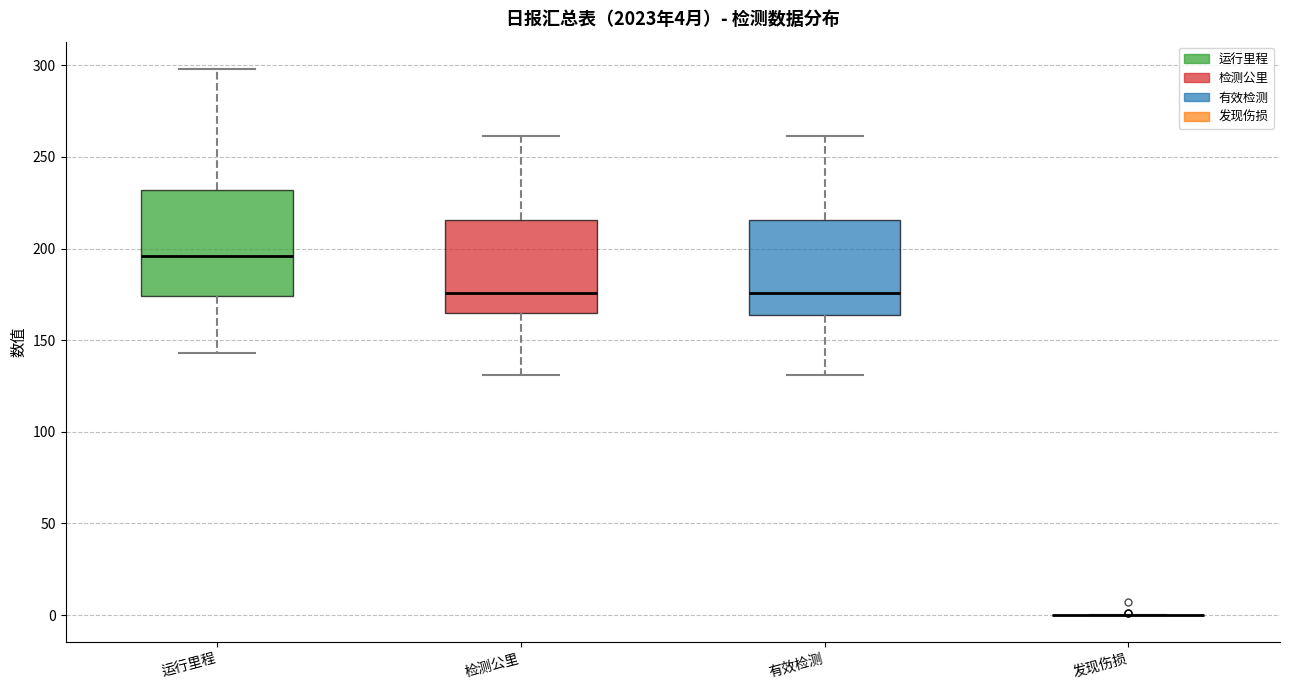

Comparing the boxes themselves (not the whiskers), which one is the tallest?

运行里程